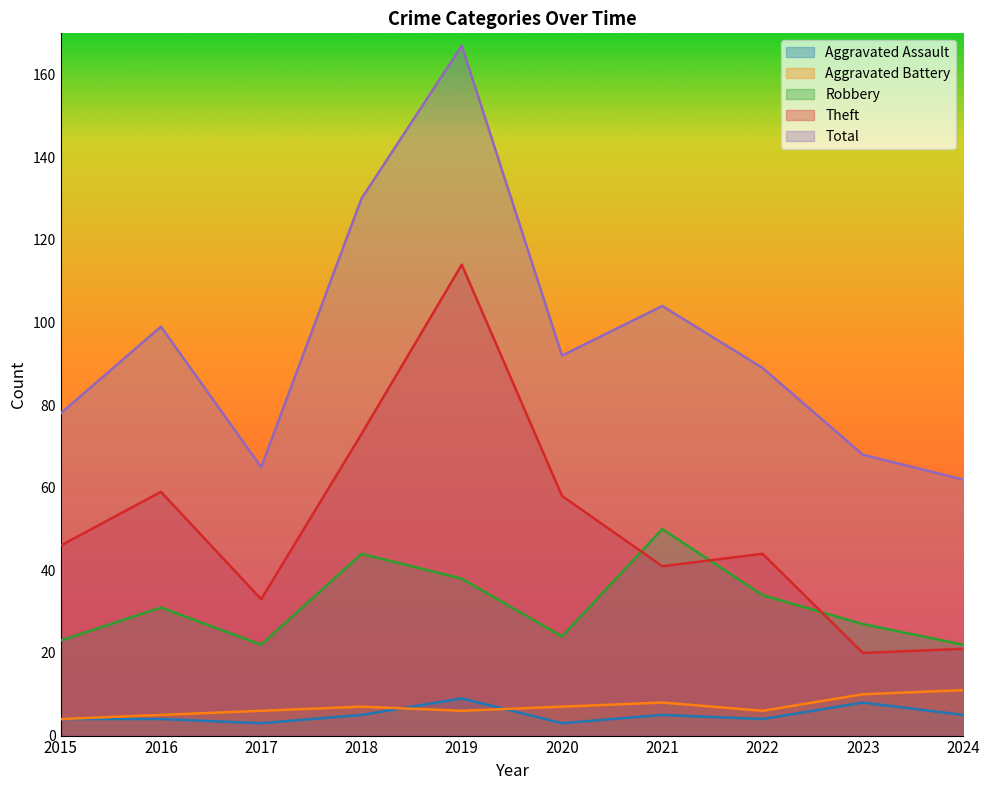

What is the lowest value of the Aggravated Battery series?

4